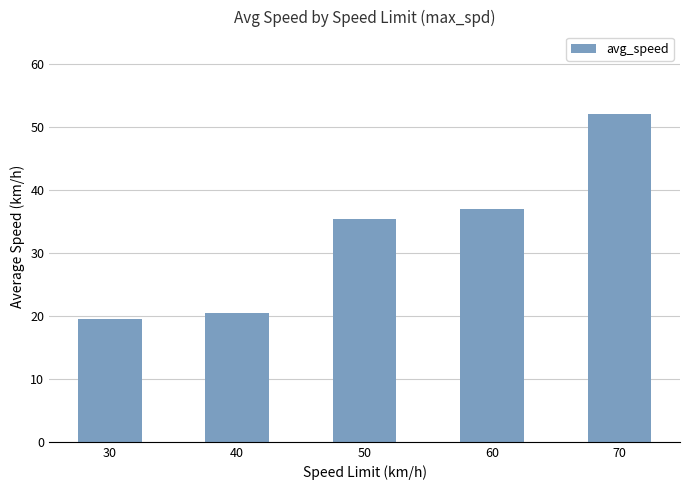

Between 30 and 40, which is larger?

40